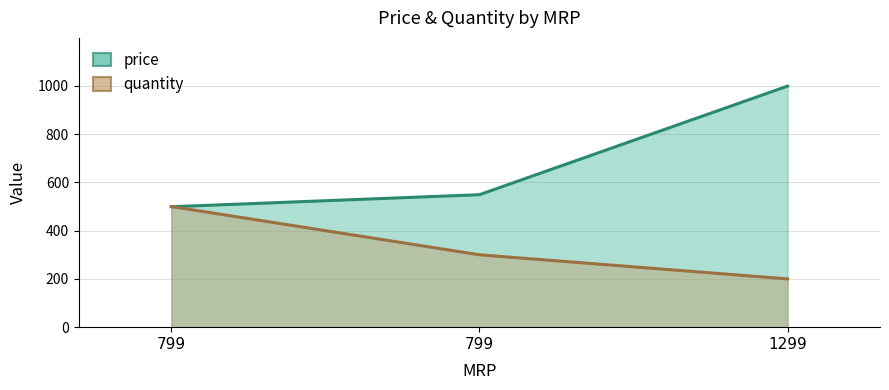

At which label does quantity reach its minimum?

1299